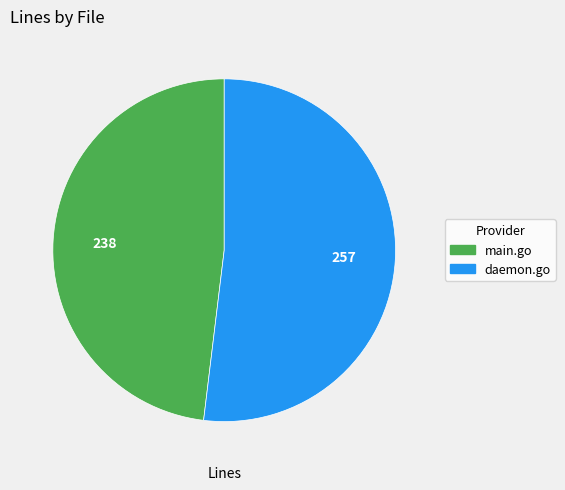

The main.go slice represents 48% of the pie. True or false?

True